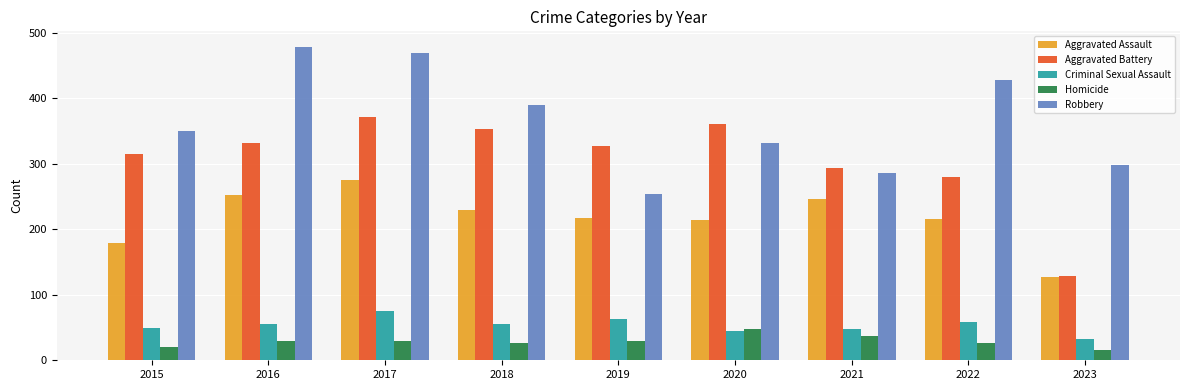

At 2022, list the series in order from largest to smallest.

Robbery, Aggravated Battery, Aggravated Assault, Criminal Sexual Assault, Homicide